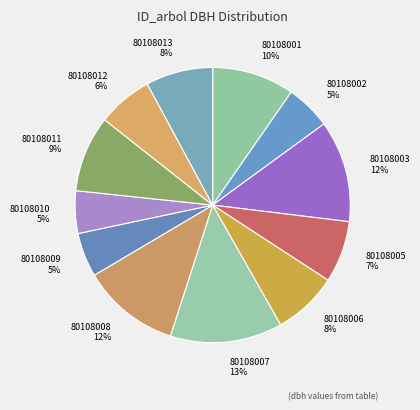

True or false: 80108012 accounts for 6% of the total.

True